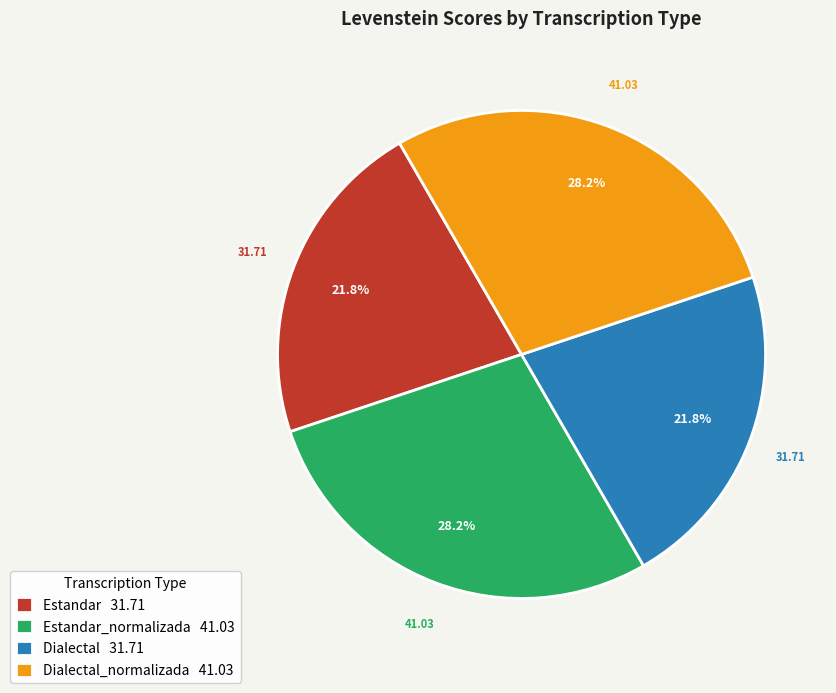

Is there a majority slice in this chart?

No